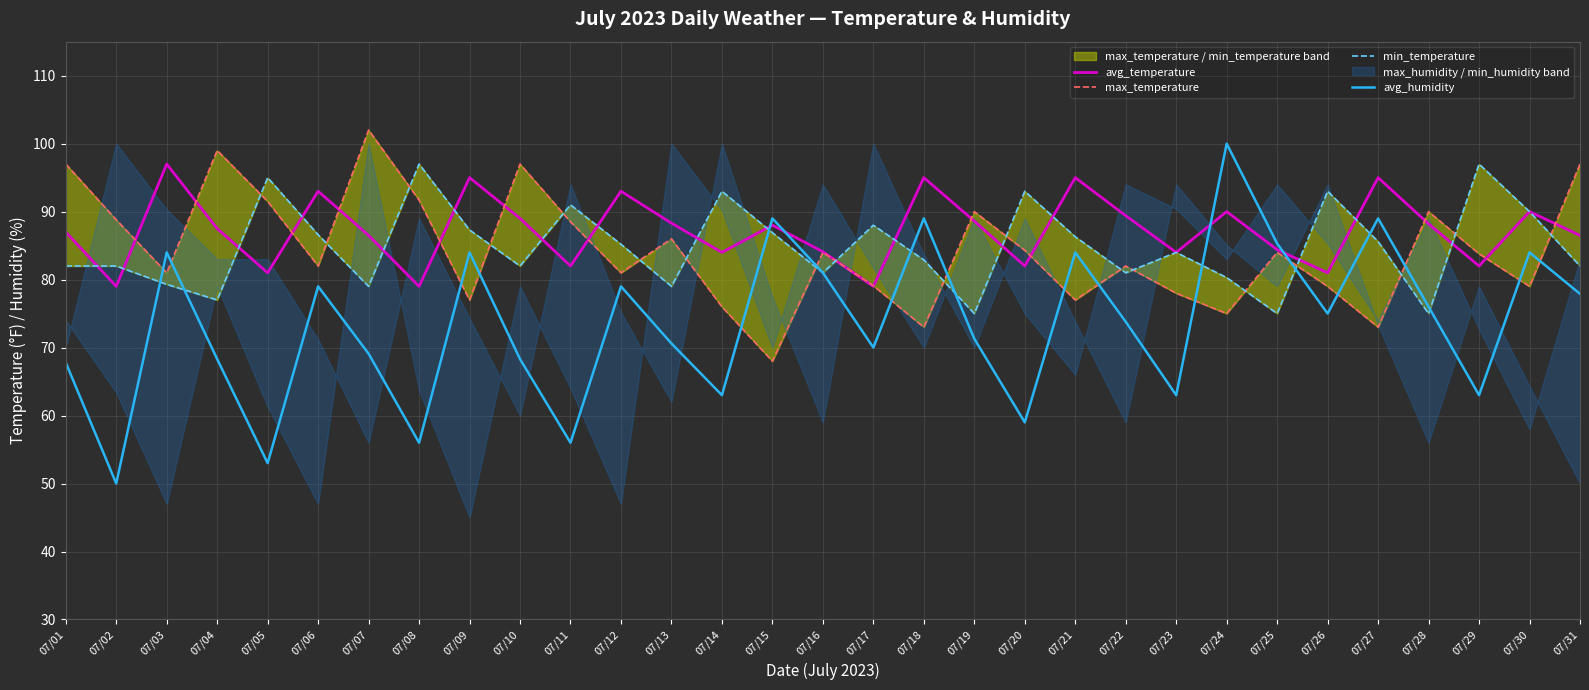

Reading left to right, extract all data points from this chart.

avg_temperature: 87.0	79.0	97.0	87.5	81.0	93.0	86.5	79.0	95.0	89.0	82.0	93.0	88.3	84.0	88.0	84.1	79.0	95.0	88.6	82.0	95.0	89.4	84.0	90.0	84.4	81.0	95.0	88.2	82.0	90.0	86.5
max_temperature: 97.0	88.8	81.0	99.0	91.5	82.0	102.0	91.7	77.0	97.0	88.5	81.0	86.0	76.0	68.0	84.0	79.1	73.0	90.0	84.3	77.0	82.0	78.0	75.0	84.0	79.0	73.0	90.0	83.8	79.0	97.0
min_temperature: 82.0	82.0	79.3	77.0	95.0	86.6	79.0	97.0	87.3	82.0	91.0	85.2	79.0	93.0	86.9	81.0	88.0	82.9	75.0	93.0	86.3	81.0	84.0	80.3	75.0	93.0	85.6	75.0	97.0	90.0	82.0
avg_humidity: 67.8	50.0	84.0	68.3	53.0	79.0	69.1	56.0	84.0	68.3	56.0	79.0	70.6	63.0	89.0	81.0	70.0	89.0	71.3	59.0	84.0	73.8	63.0	100.0	85.3	75.0	89.0	76.0	63.0	84.0	77.9